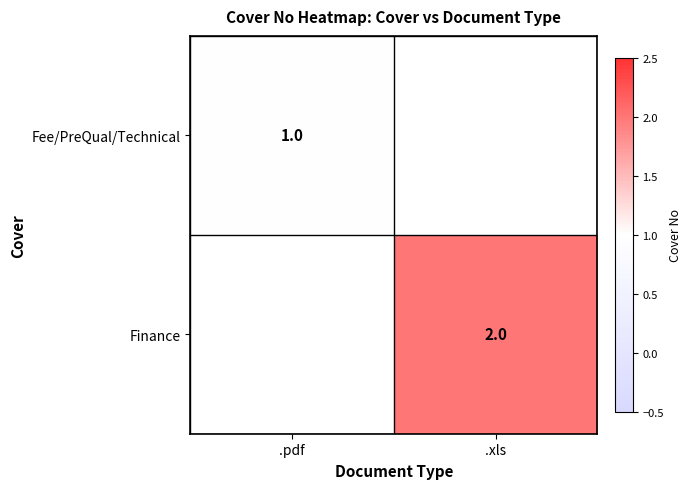

True or false: Fee/PreQual/Technical has a value of 0 at .pdf.

False